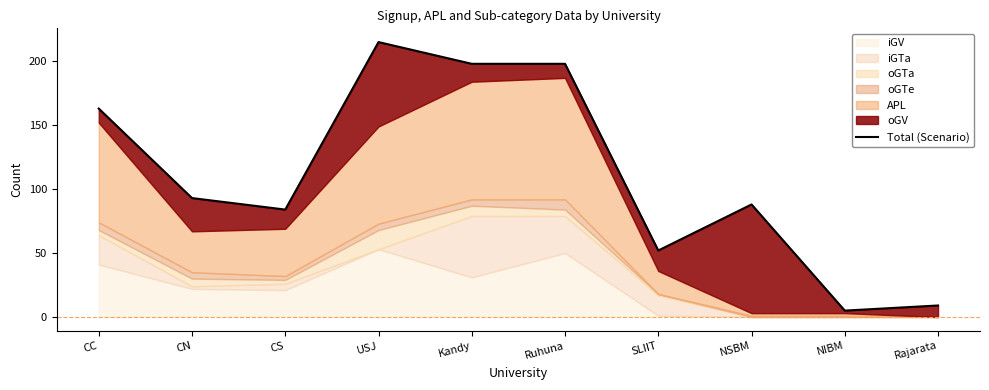

List the labels in order of value, largest first.

USJ, Kandy, Ruhuna, CC, CN, NSBM, CS, SLIIT, Rajarata, NIBM